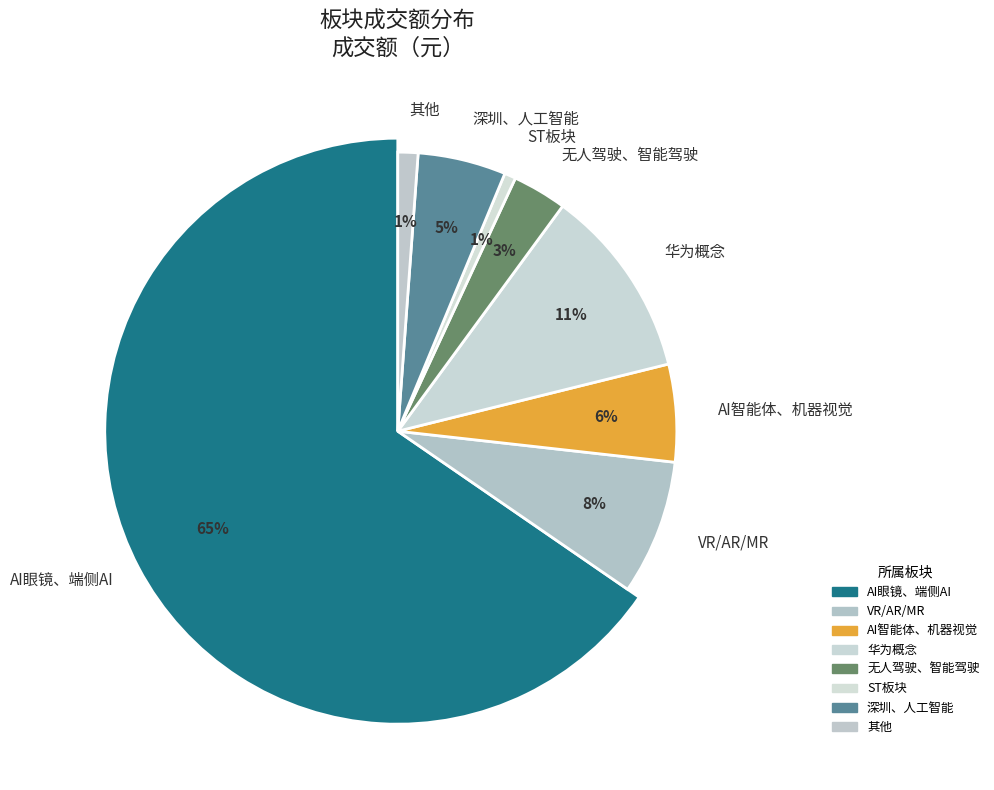

To the nearest percent, what is the difference between the AI智能体、机器视觉 and ST板块、消费电子 slice percentages?

5%